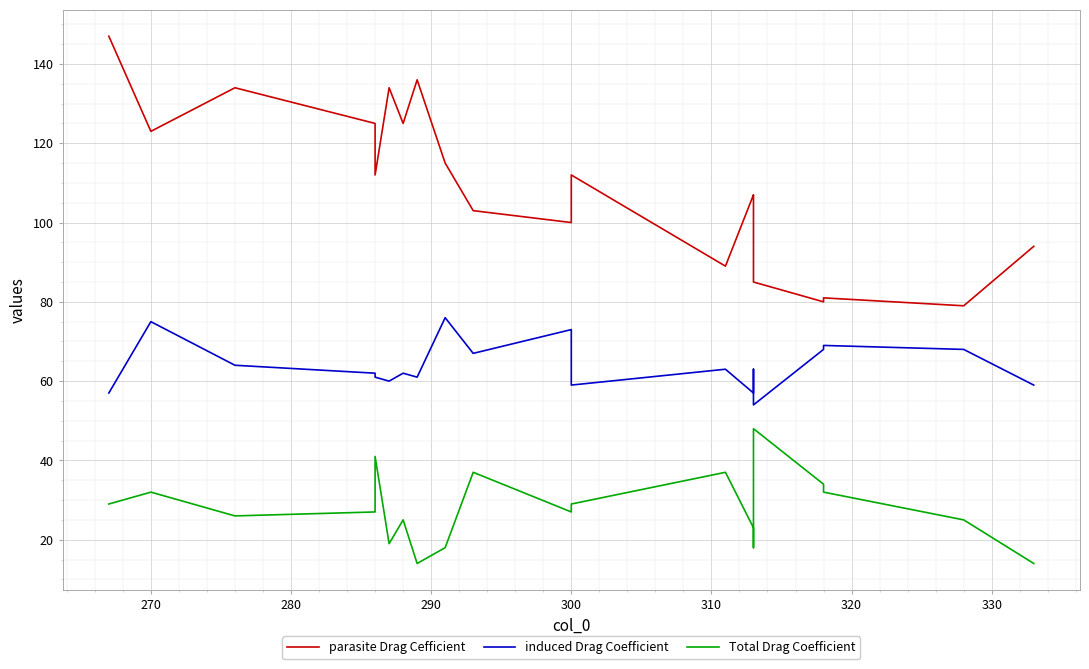

Reading left to right, extract all data points from this chart.

parasite Drag Cefficient: 147	123	134	125	112	134	125	136	115	103	100	112	89	107	106	85	80	81	79	94
induced Drag Coefficient: 57	75	64	62	61	60	62	61	76	67	73	59	63	57	63	54	68	69	68	59
Total Drag Coefficient: 29	32	26	27	41	19	25	14	18	37	27	29	37	23	18	48	34	32	25	14